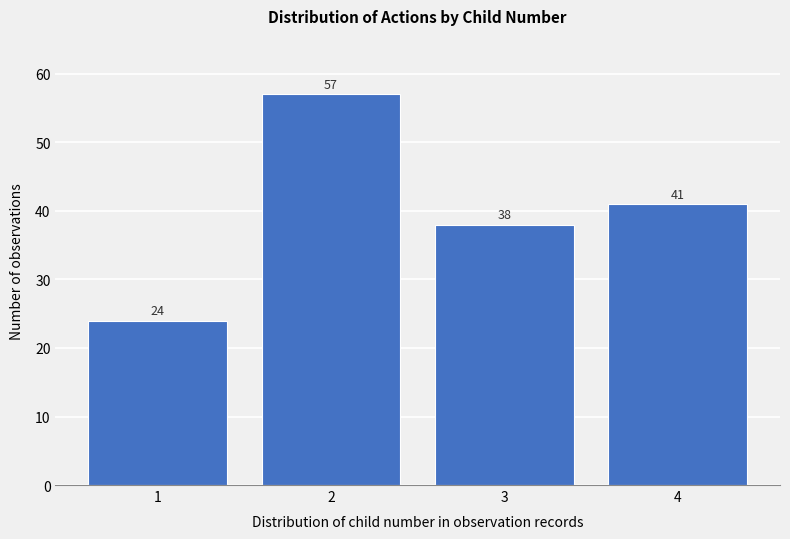

Reading left to right, what are all the values shown in this chart?

1=24	2=57	3=38	4=41